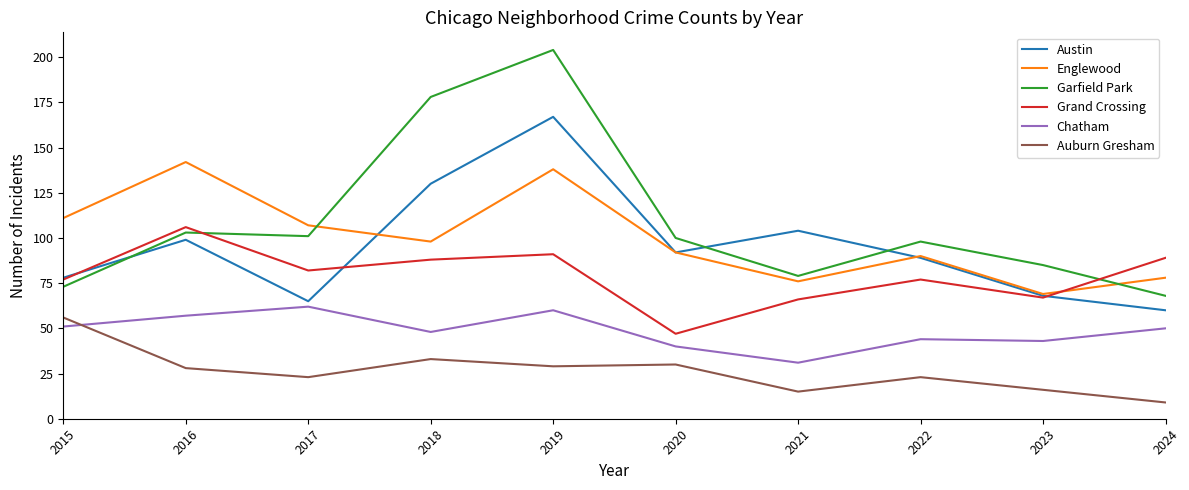

Is the value of Garfield Park at 2022 greater than the value of Chatham at 2024?

Yes